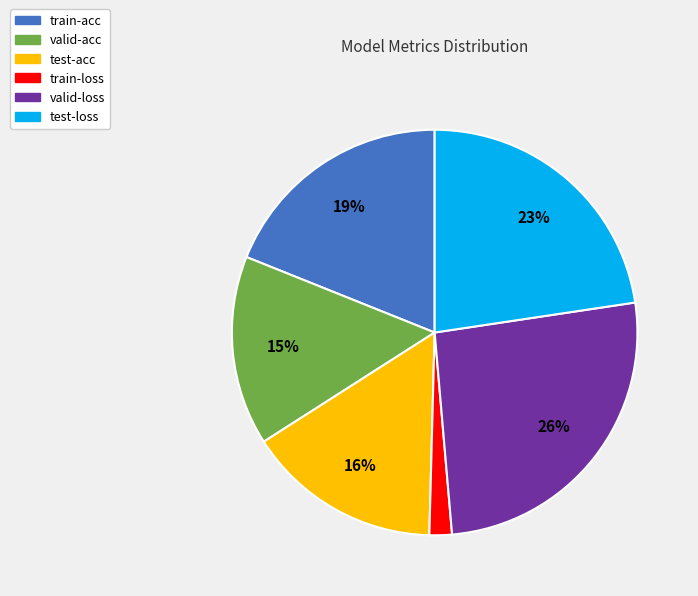

Which category has the smallest portion of the pie?

train-loss